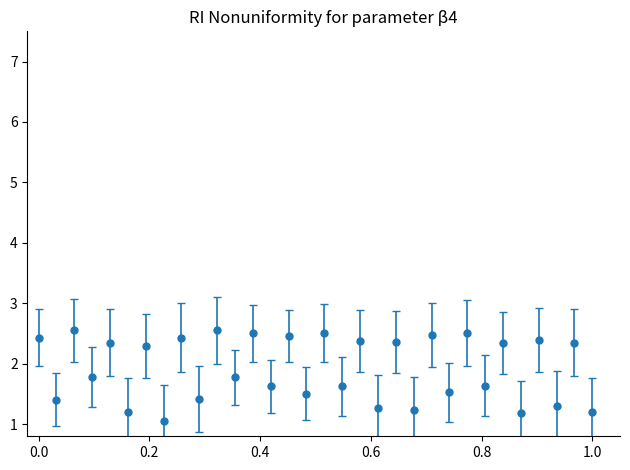

What is the difference between the maximum and second lowest values?

1.4